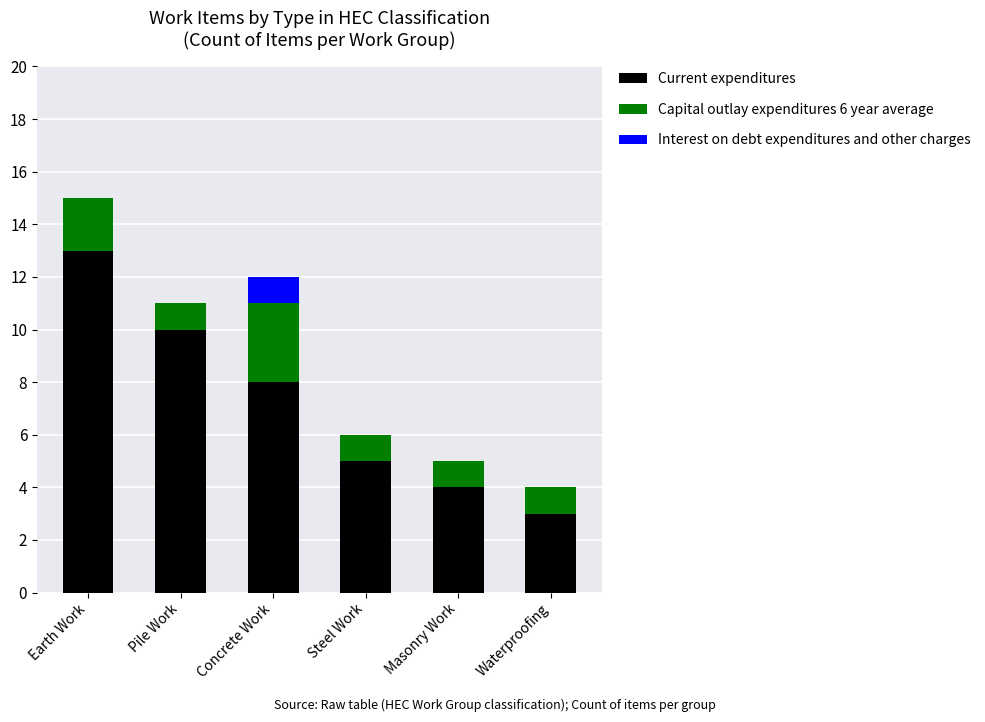

Reading left to right, what are the values for Current expenditures?

Earth Work=13	Pile Work=10	Concrete Work=8	Steel Work=5	Masonry Work=4	Waterproofing=3